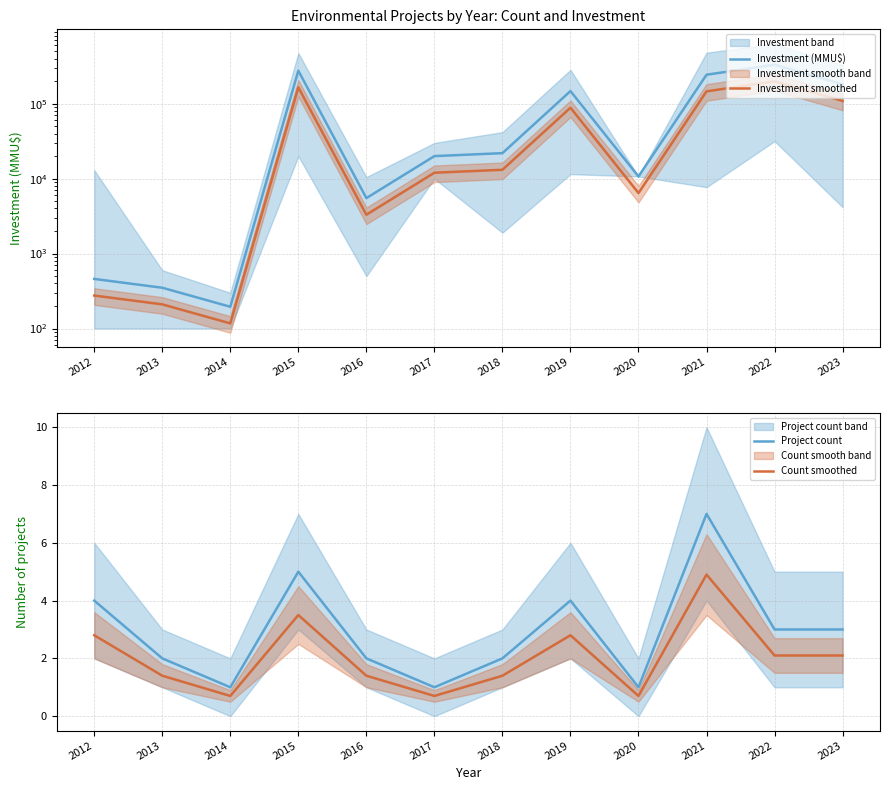

Where is Investment smoothed nearest to the value 99561?

2023